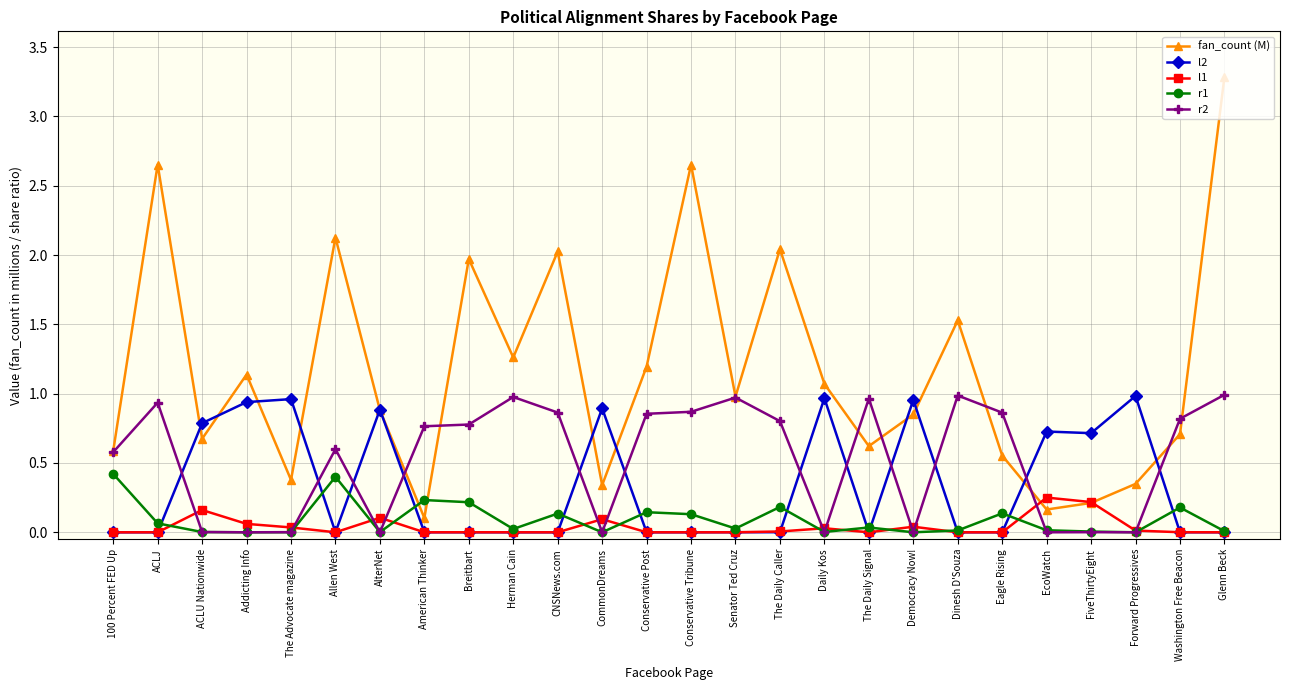

True or false: r1 has a value of 0.1 at ACLJ.

True